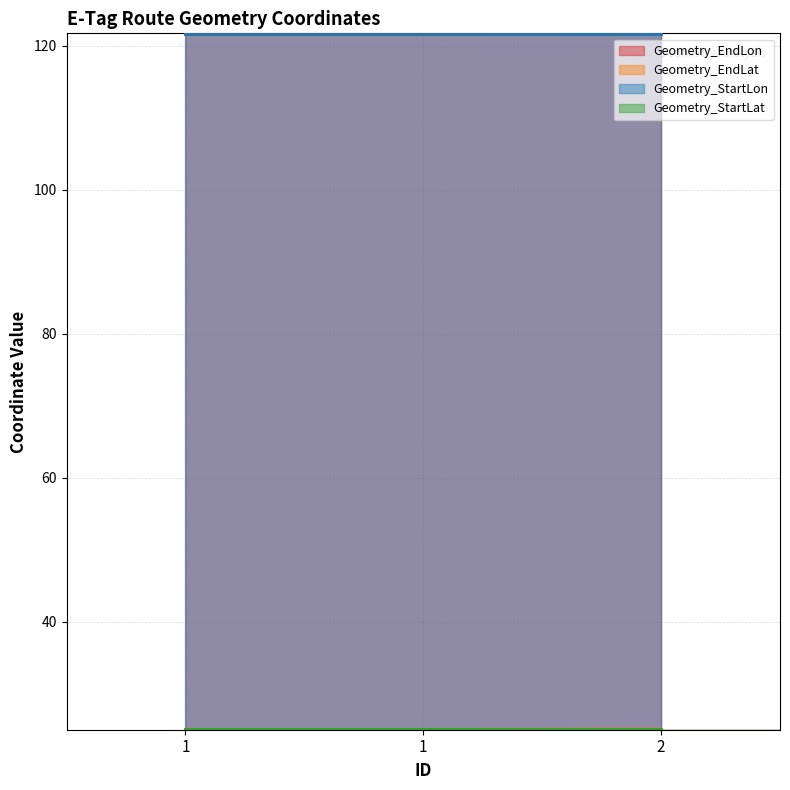

Does the chart display data point markers on the line(s)?

No